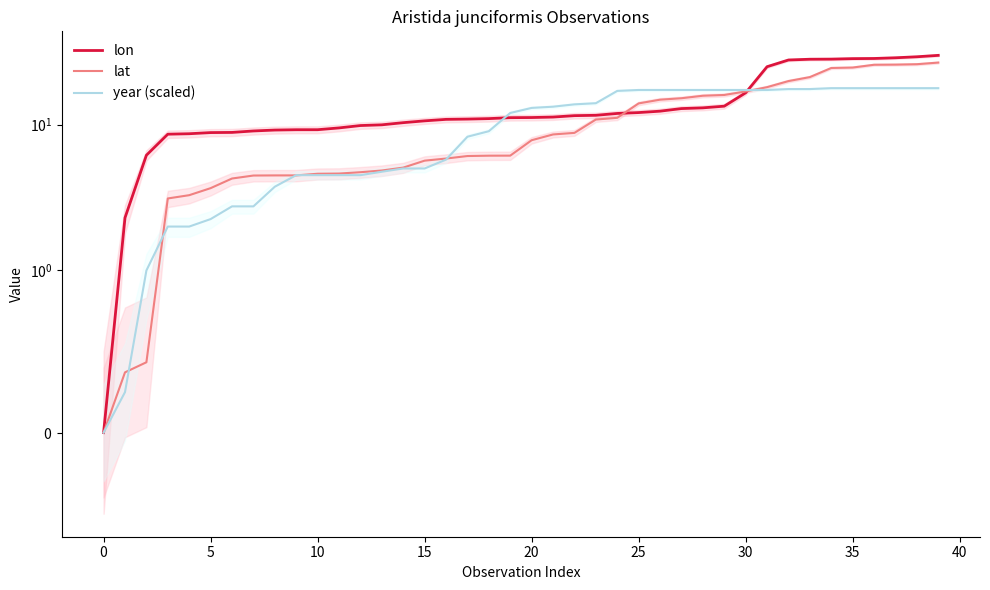

What is the difference between the maximum and minimum values in the lat series?

26.6